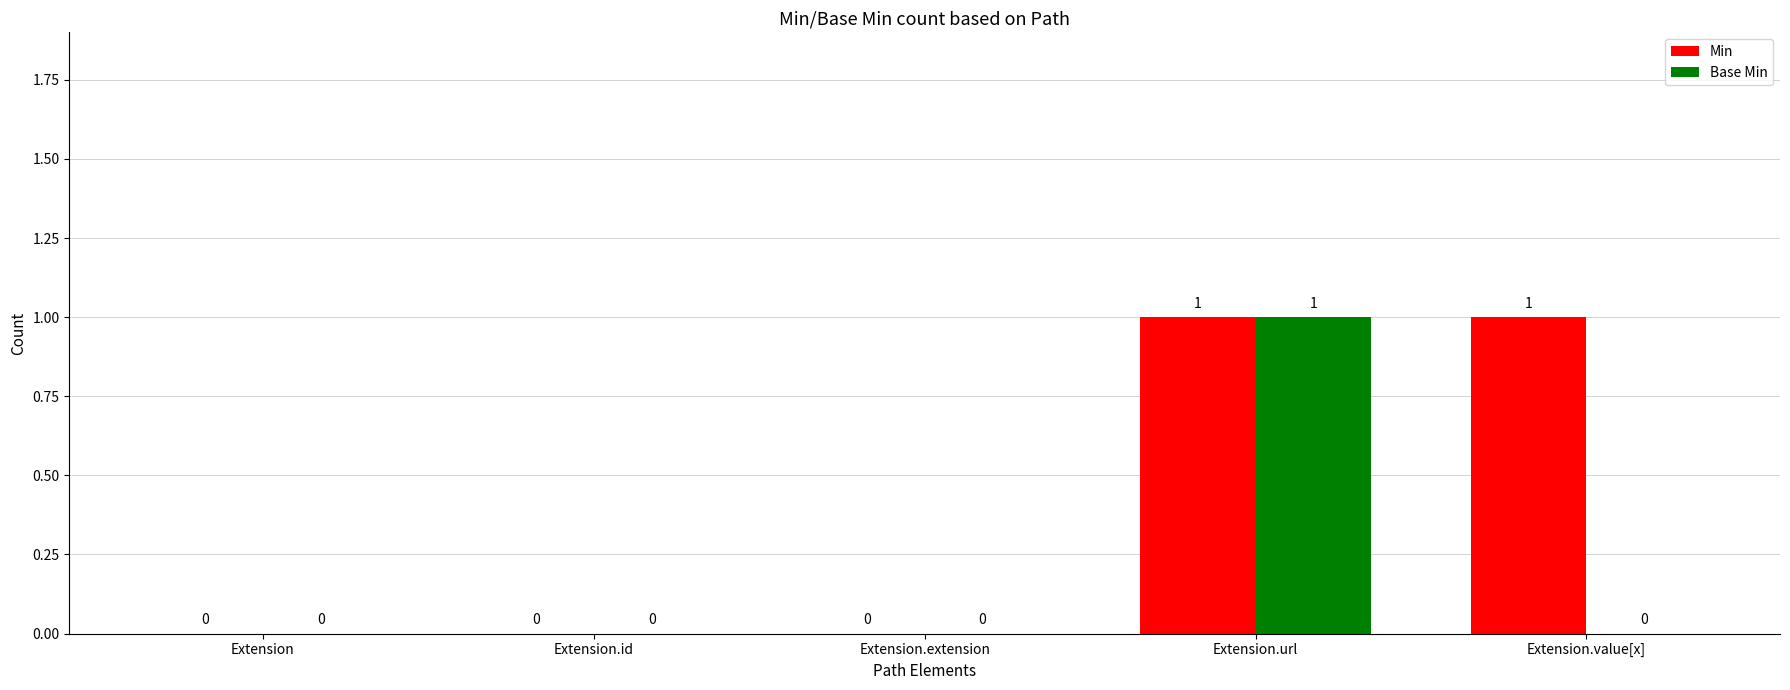

Count the Base Min values in the range 0 to 1.

5